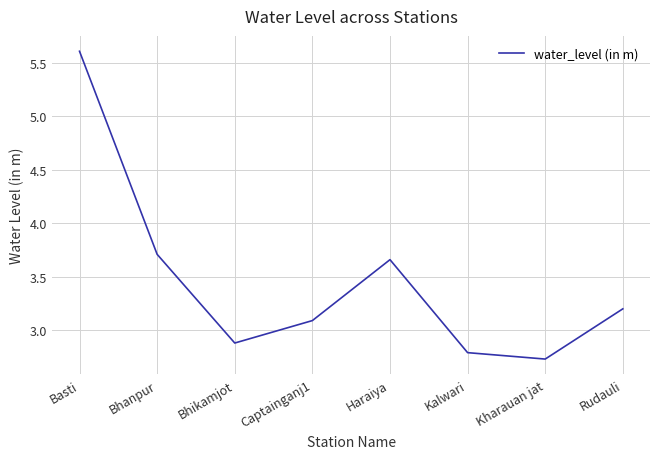

What is the sum of the values at Kalwari and Bhikamjot?

5.7